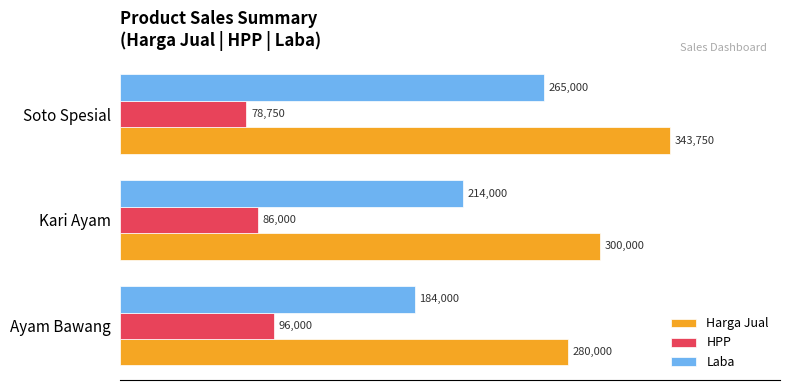

At which category does the chart reach its peak across all series?

Soto Spesial